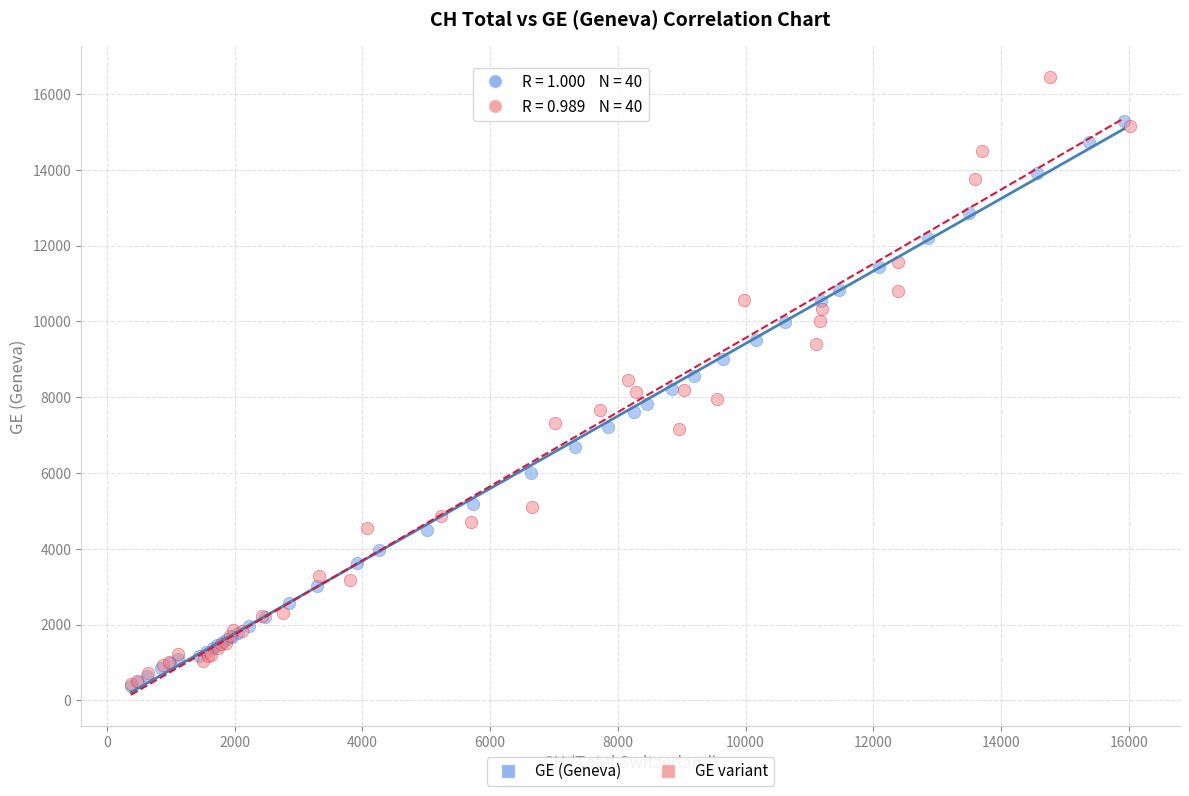

Which series reaches the maximum Y coordinate?

GE variant